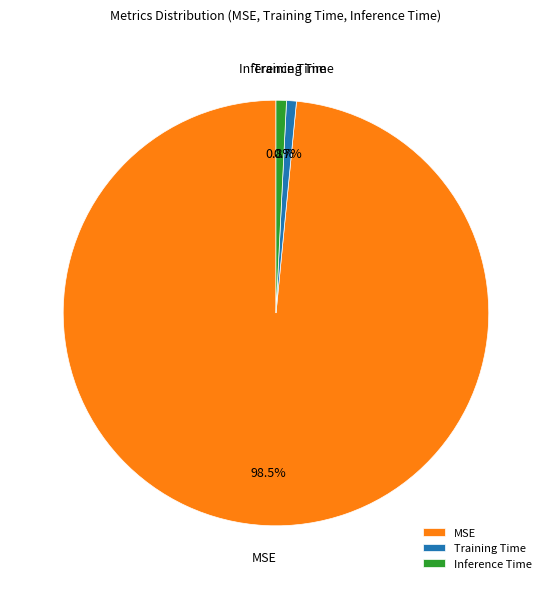

To the nearest percent, what percentage of the pie is Training Time?

1%